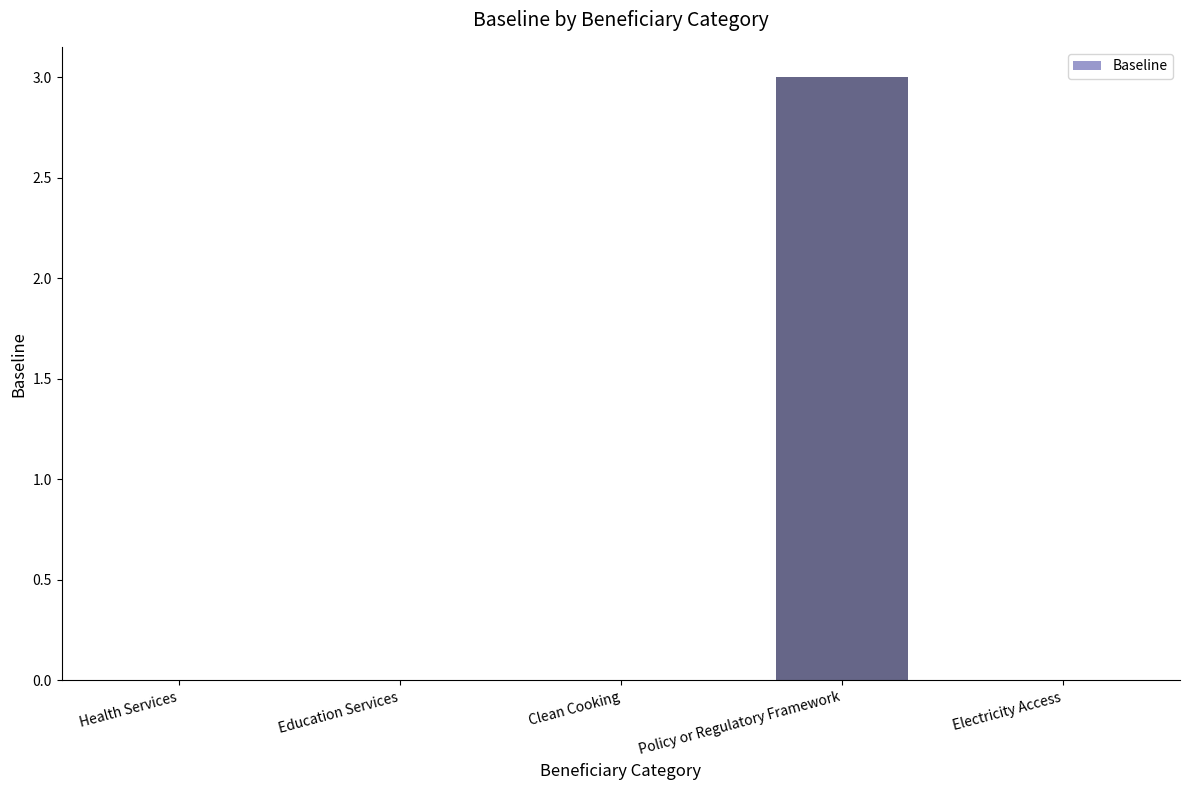

The chart shows a value of 3 at Policy or Regulatory Framework. True or false?

True